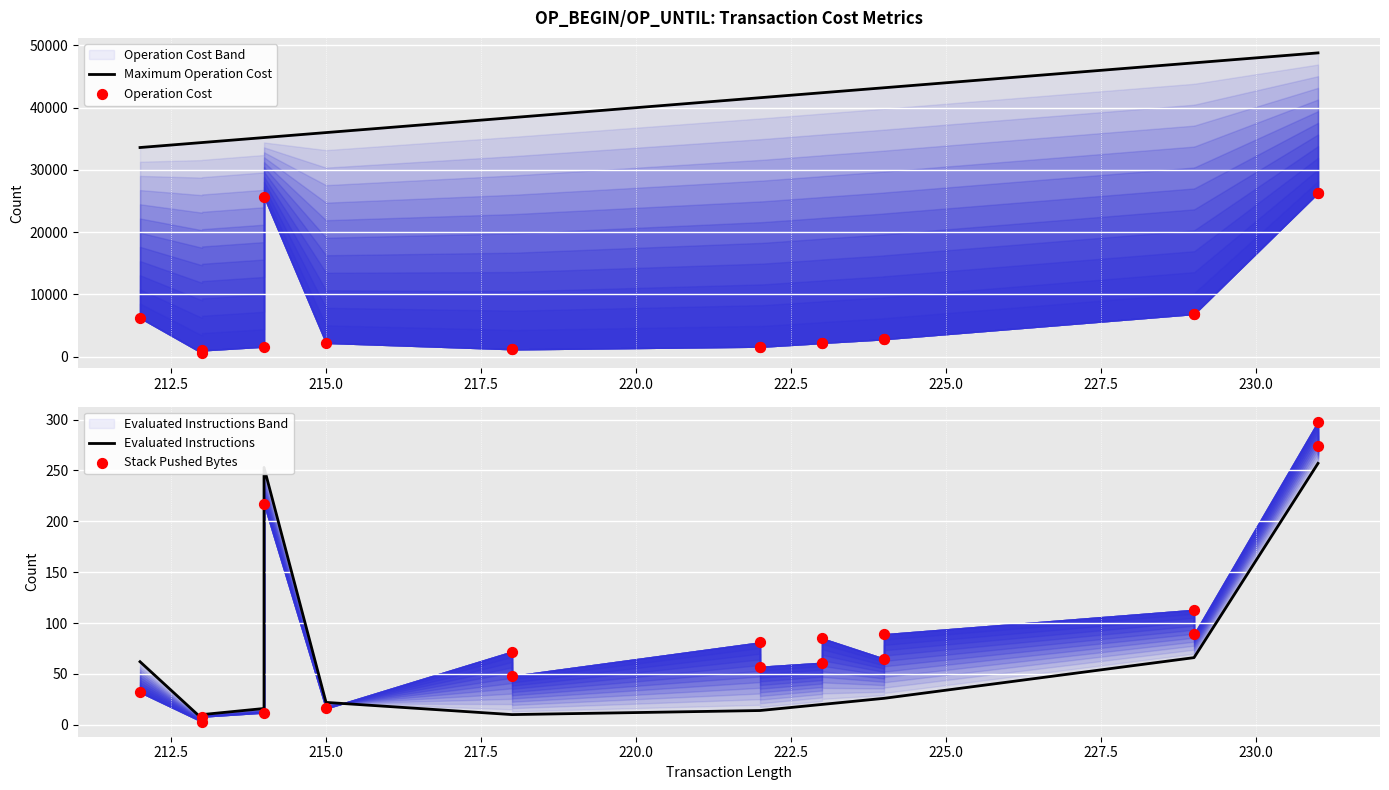

Which series has the largest total across all categories?

Maximum Operation Cost